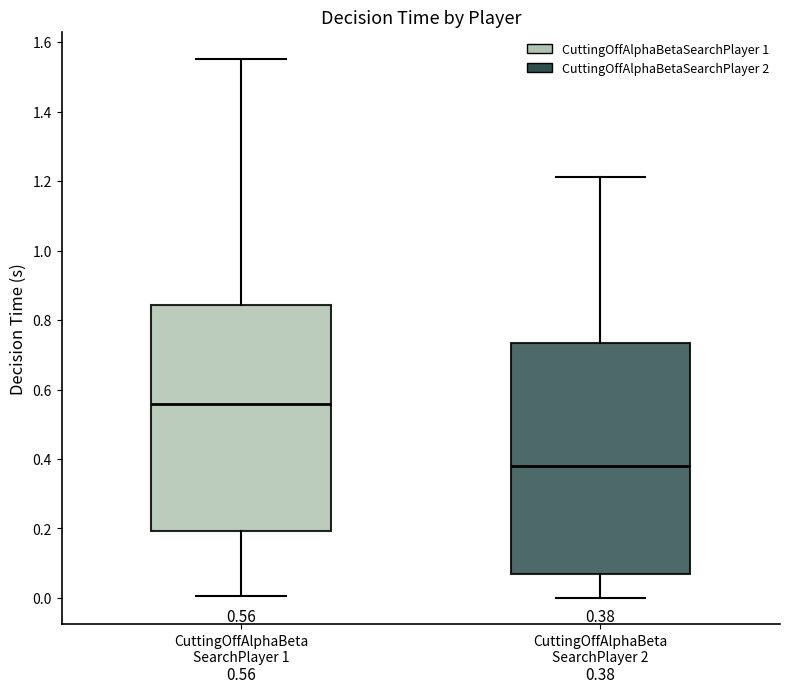

Which box has the highest median line?

CuttingOffAlphaBeta SearchPlayer 1